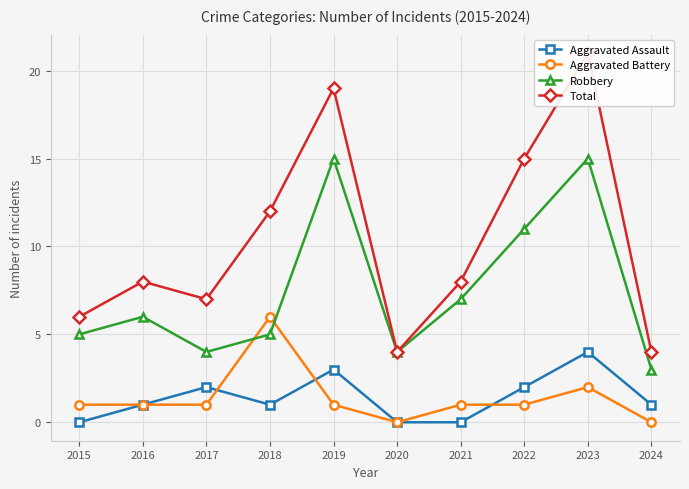

Which series ends up on top after the final intersection of Aggravated Battery and Aggravated Assault?

Aggravated Assault